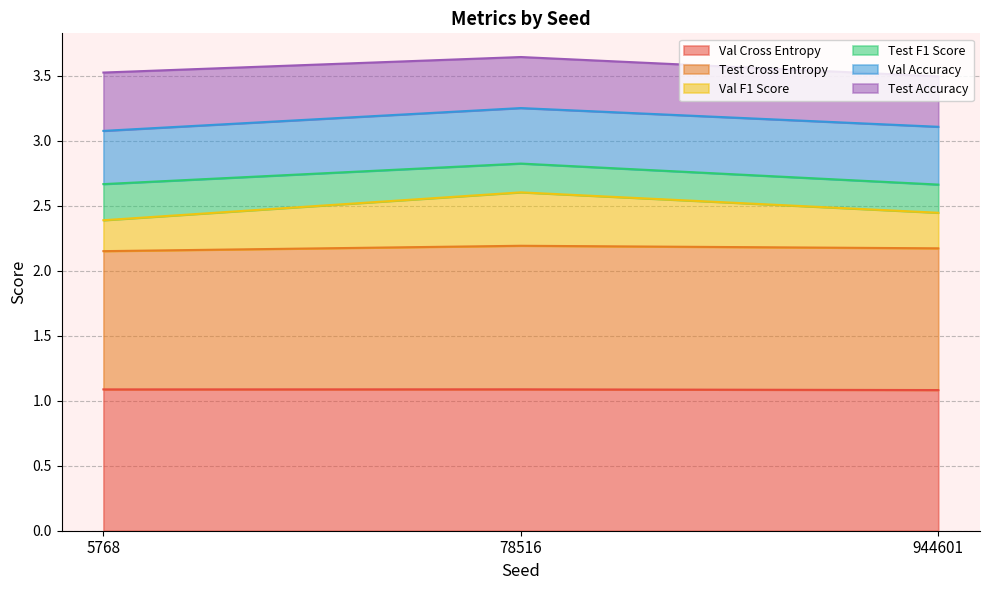

At which category is the sum across all series the highest?

78516